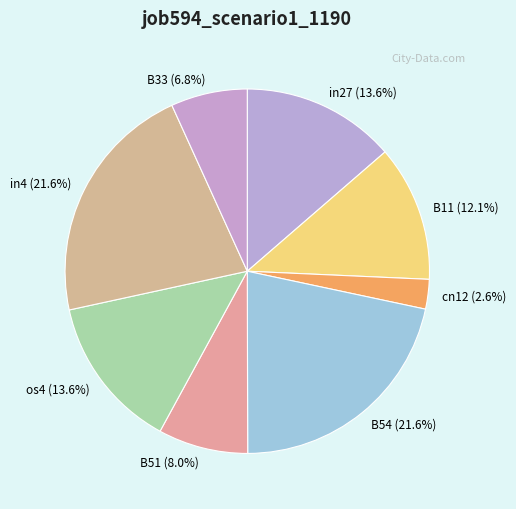

How many segments does this pie chart have?

8